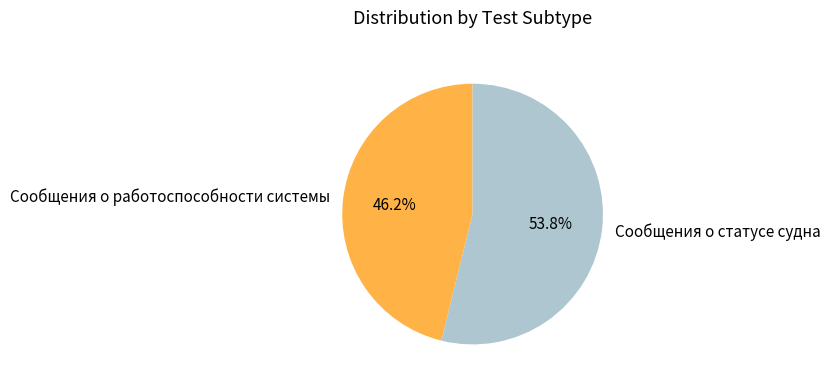

Which category has the smallest portion of the pie?

Сообщения о работоспособности системы